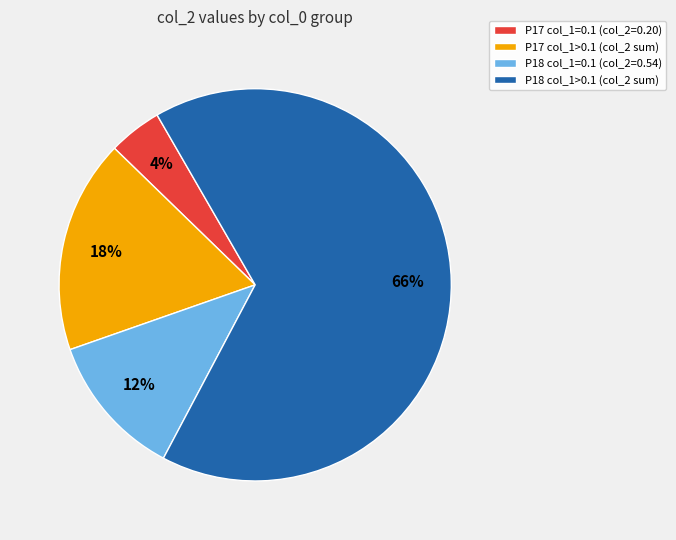

Which slice is the largest?

P18 col_1>0.1 (col_2 sum)